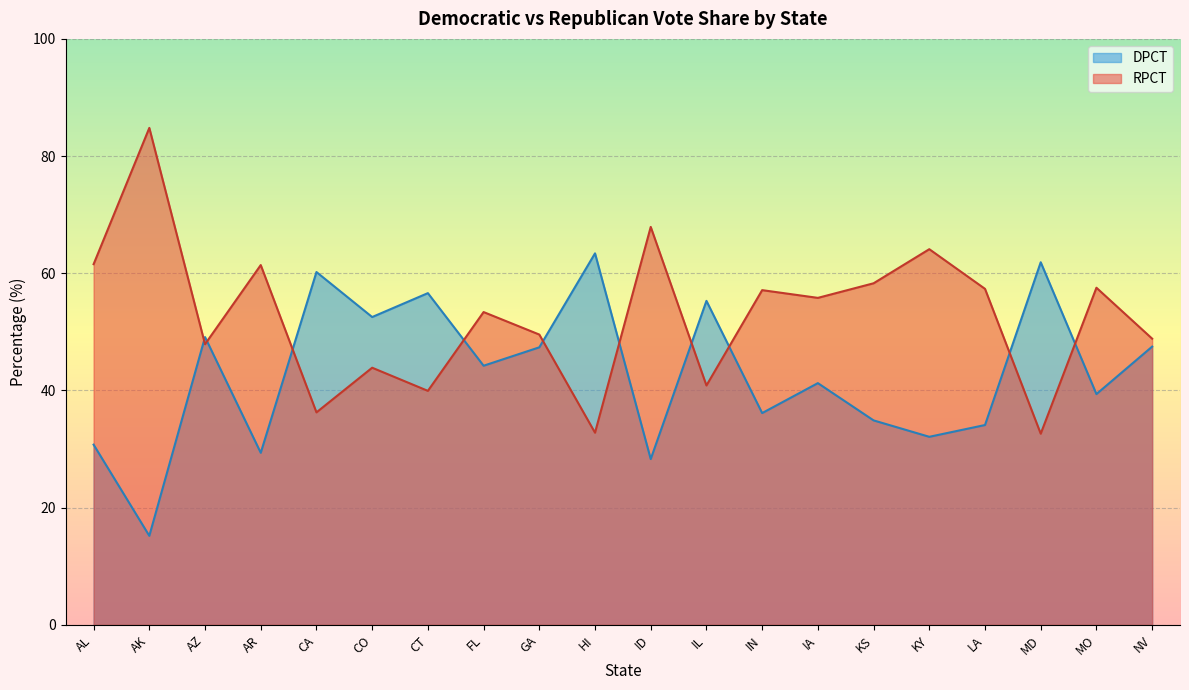

What is the spread (max minus min) of values at HI?

30.6